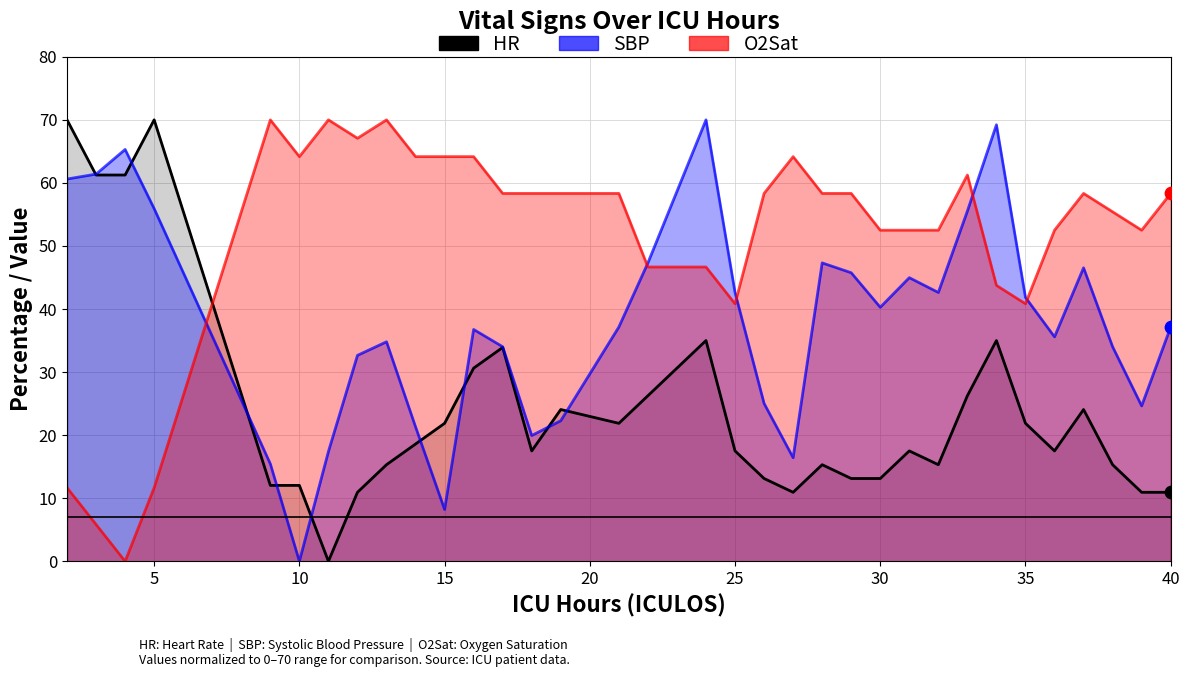

At how many categories does at least one series exceed 4?

34